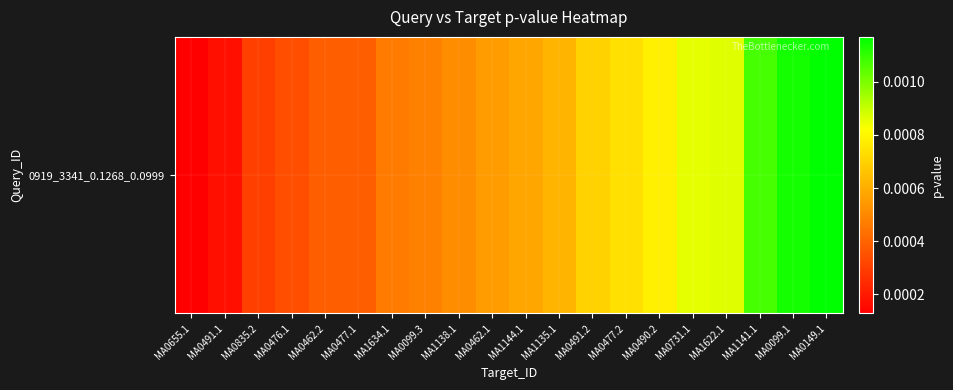

The chart shows a value of 0.0 at MA0835.2. True or false?

False